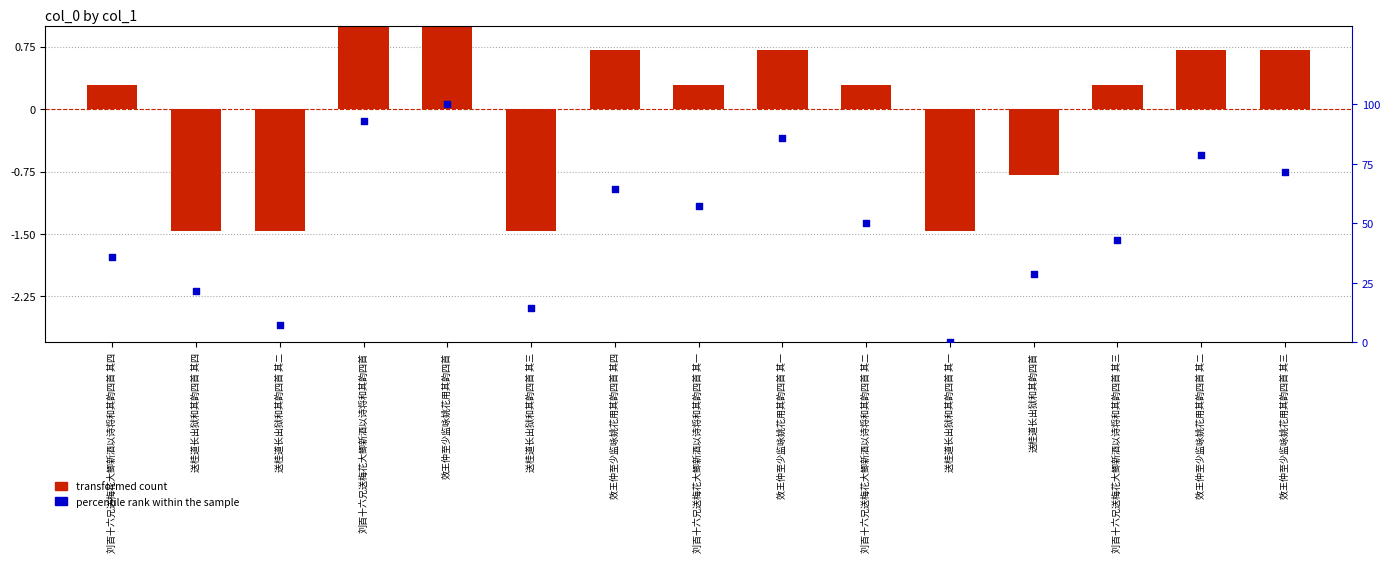

What is the total value across all series at 送桂道长出狱和其韵四首 其一?

-1.5